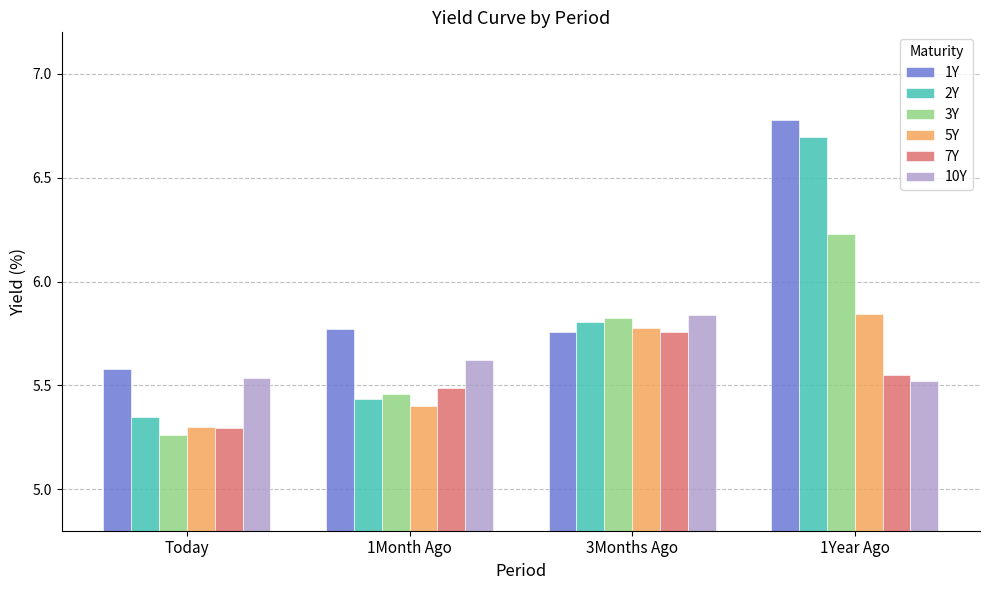

What are all the series names shown in the legend?

1Y, 2Y, 3Y, 5Y, 7Y, 10Y